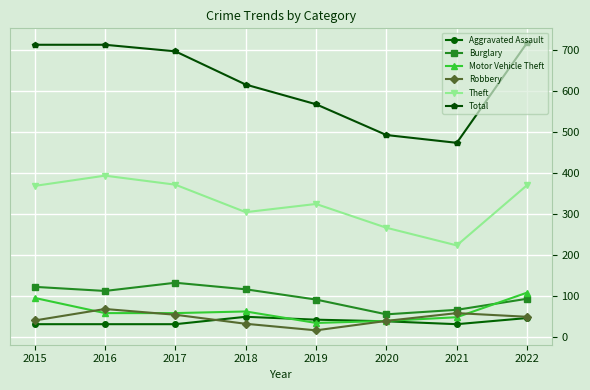

How many interior local peaks does the Motor Vehicle Theft series have?

1